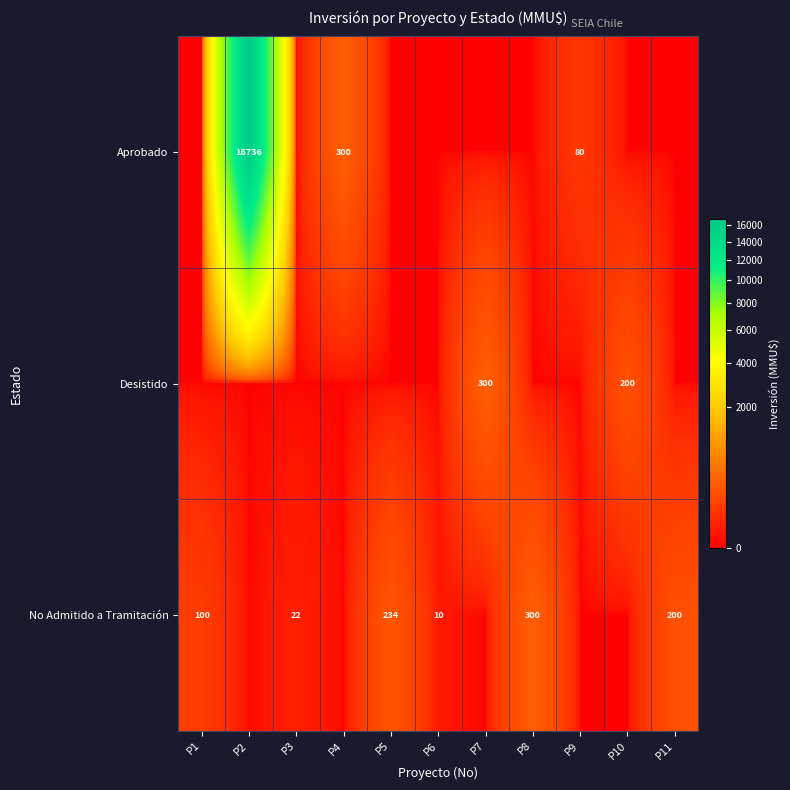

The Aprobado series shows 300 at P4. True or false?

True